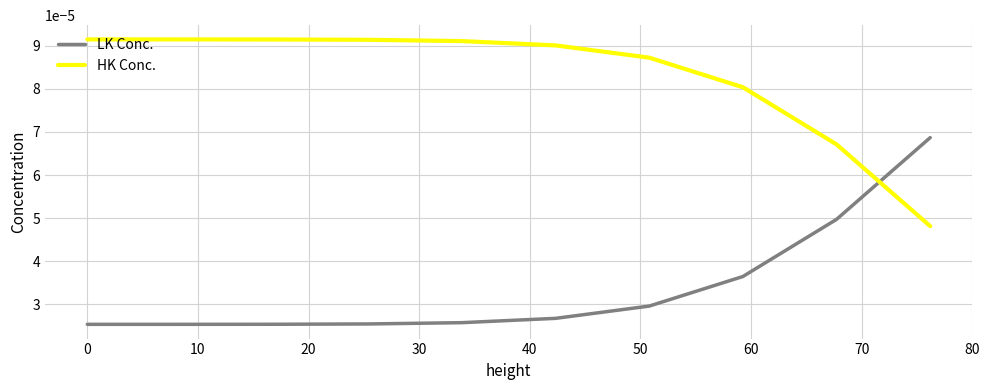

Count the number of data series in this chart.

2